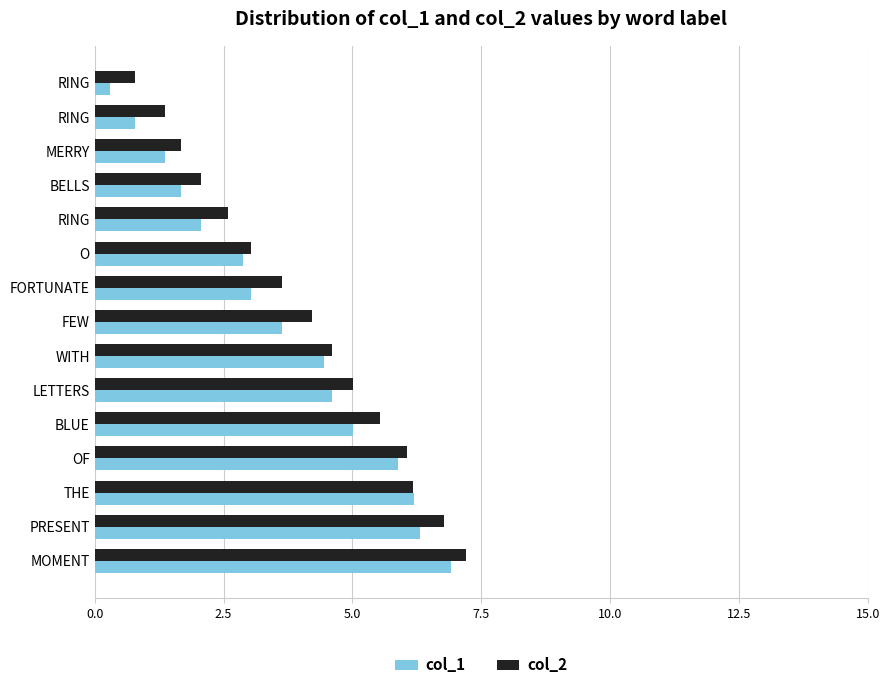

What are all the series names shown in the legend?

col_1, col_2